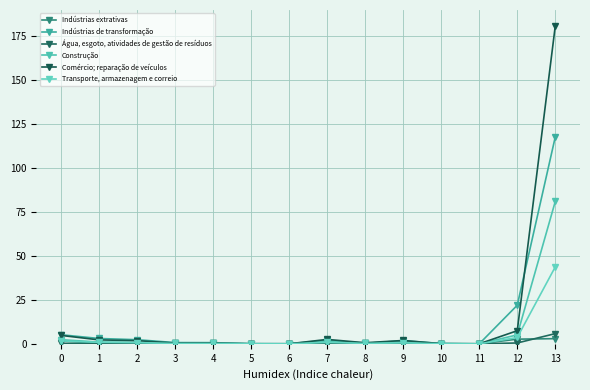

Is it true that Indústrias de transformação equals 171.6 at 13?

False